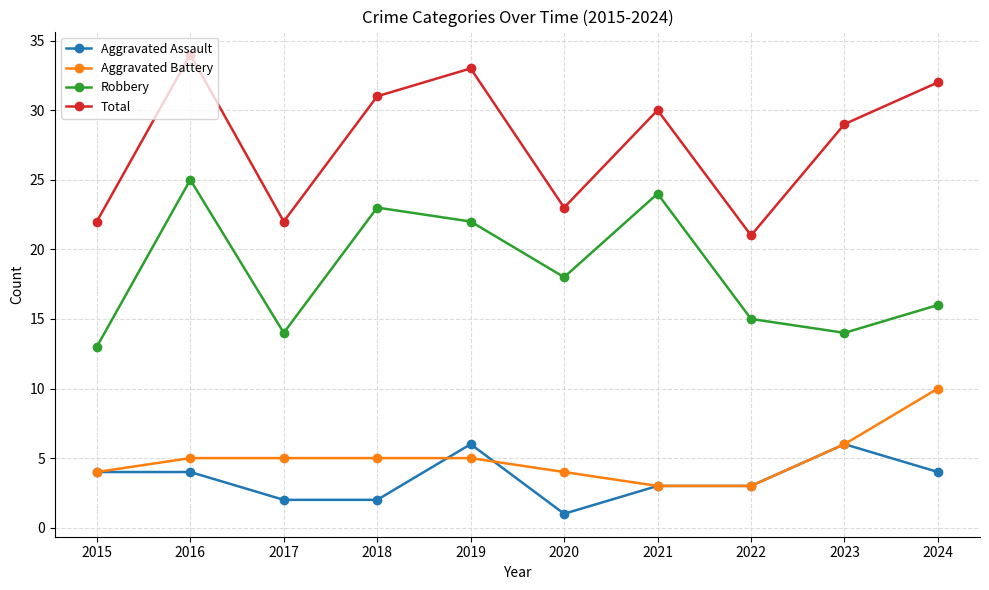

What is the highest value of the Robbery series?

25